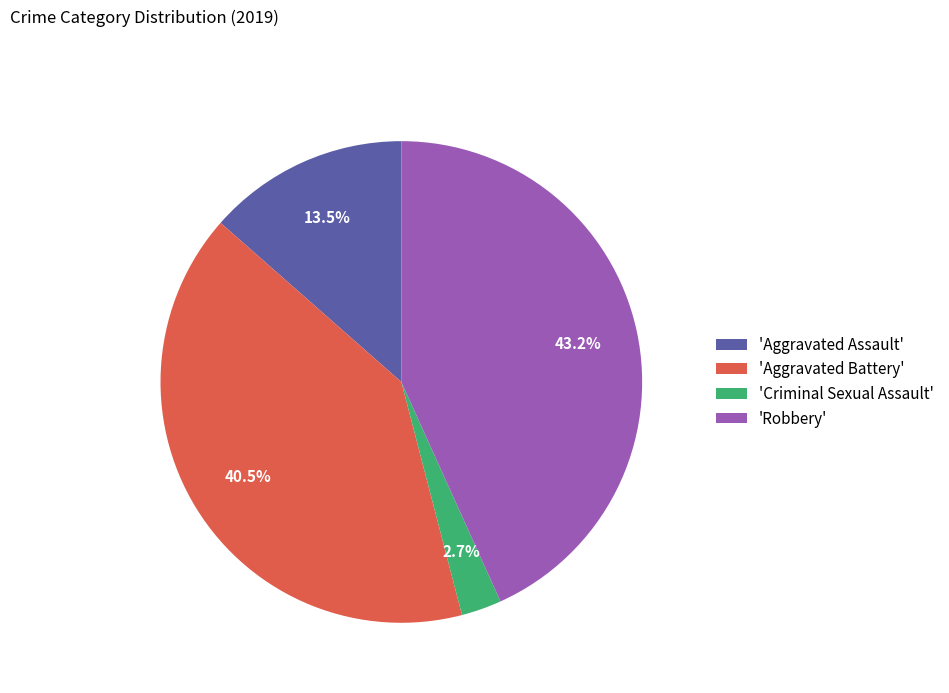

Combined, do 'Robbery' and 'Aggravated Battery' account for over 50%?

Yes